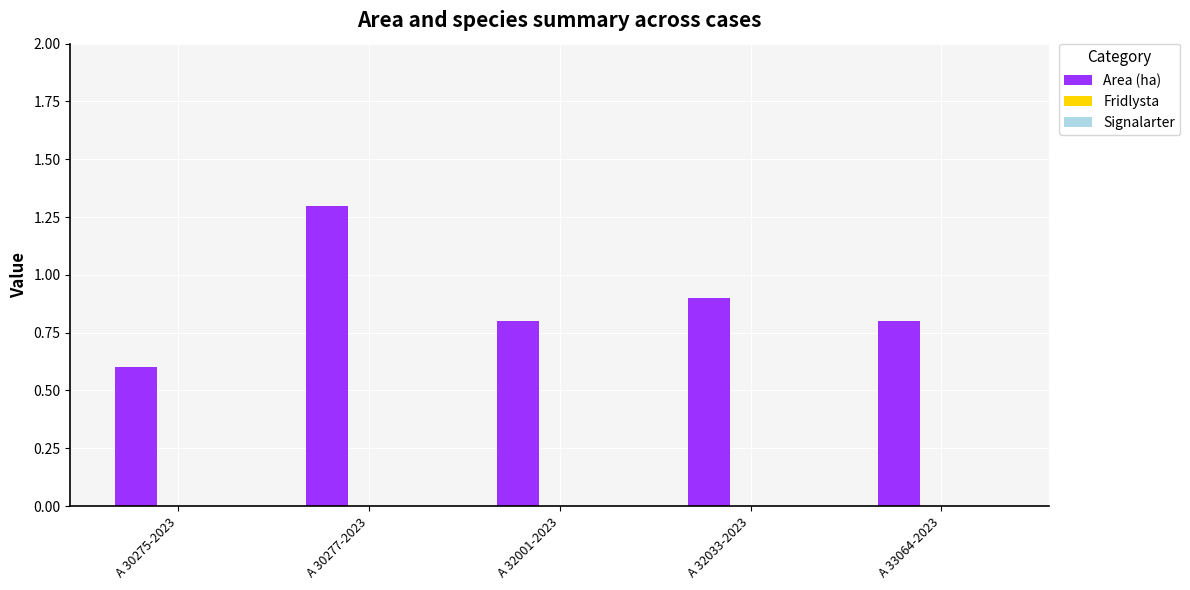

What is the value of the 4th bar from the left?

0.9